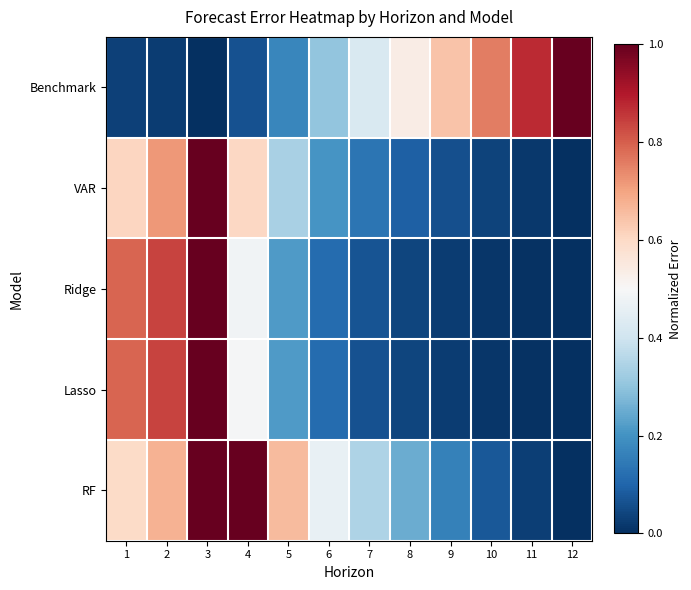

At 10, list the series in order from largest to smallest.

Benchmark, RF, VAR, Ridge, Lasso